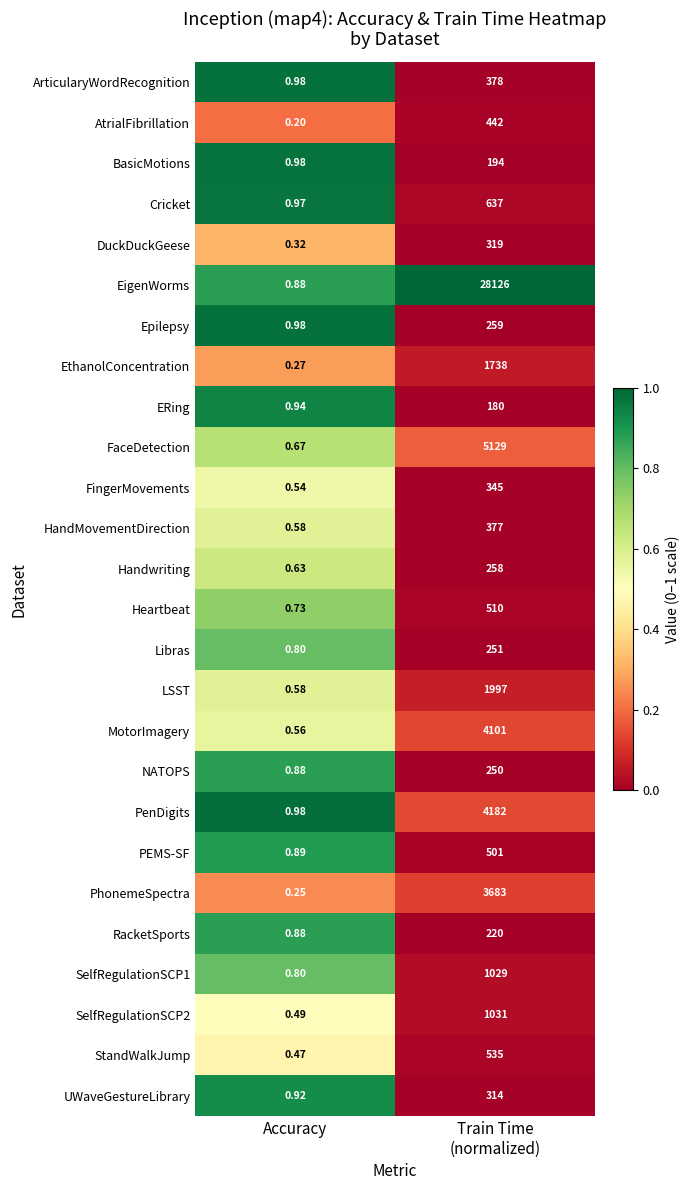

At which label is DuckDuckGeese closest to 159?

Accuracy